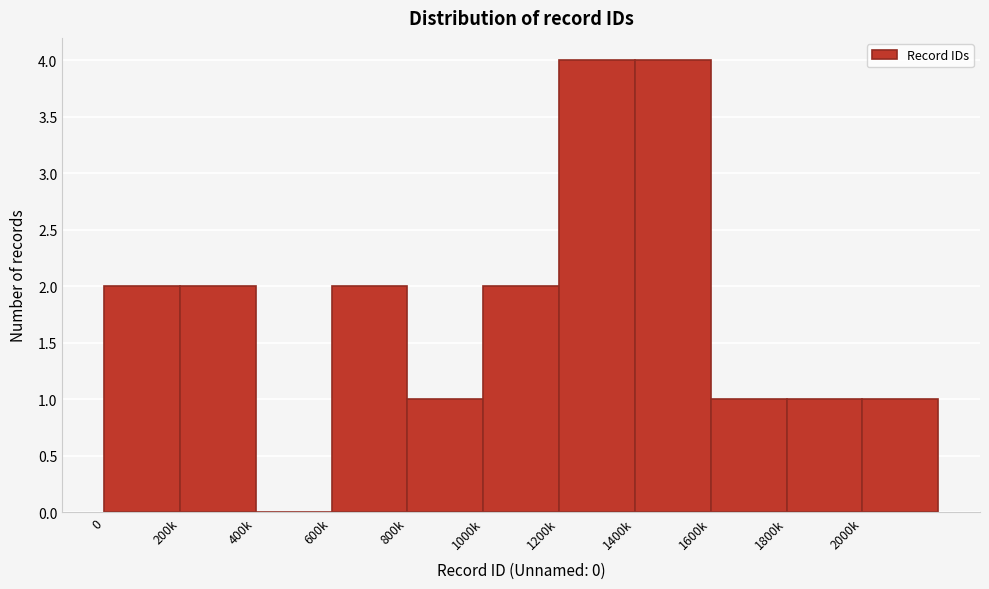

Reading left to right, what are all the values shown in this chart?

0=2	200k=2	400k=0	600k=2	800k=1	1000k=2	1200k=4	1400k=4	1600k=1	1800k=1	2000k=1